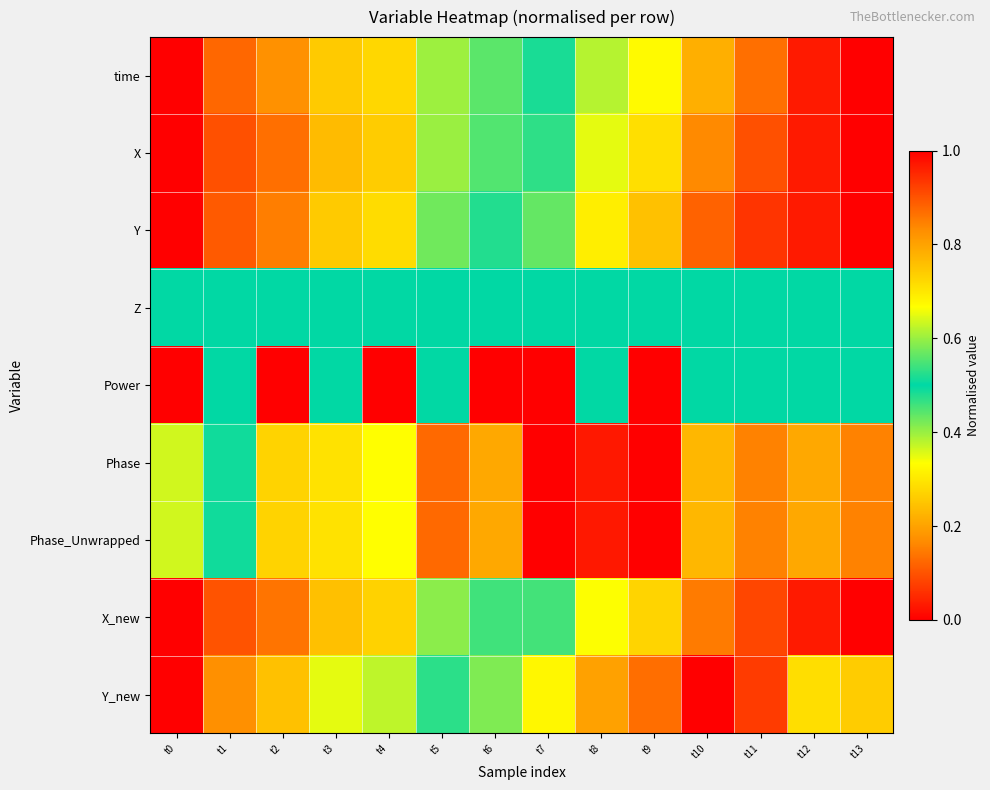

How many data points does each series have?

14